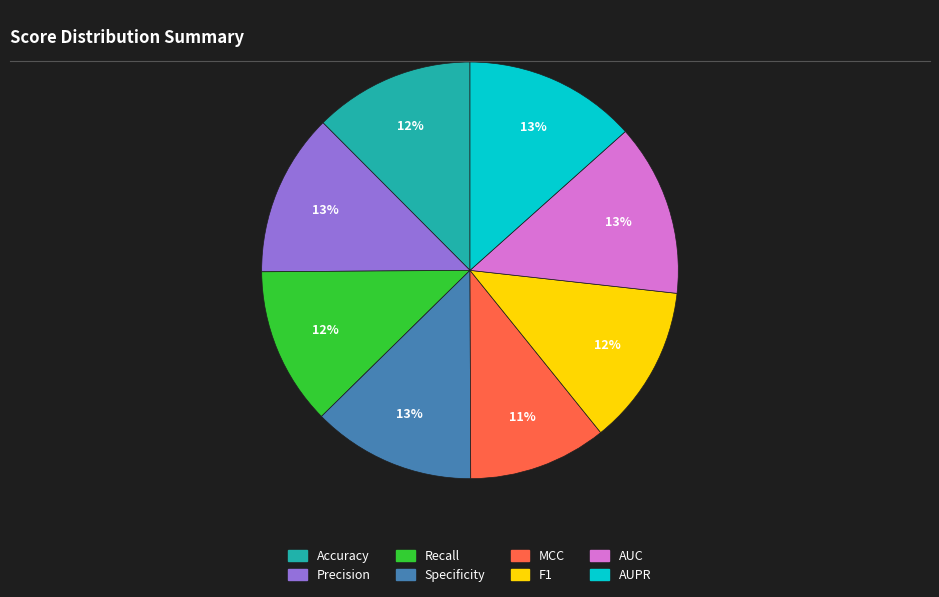

Is there any slice that represents more than half of the pie?

No